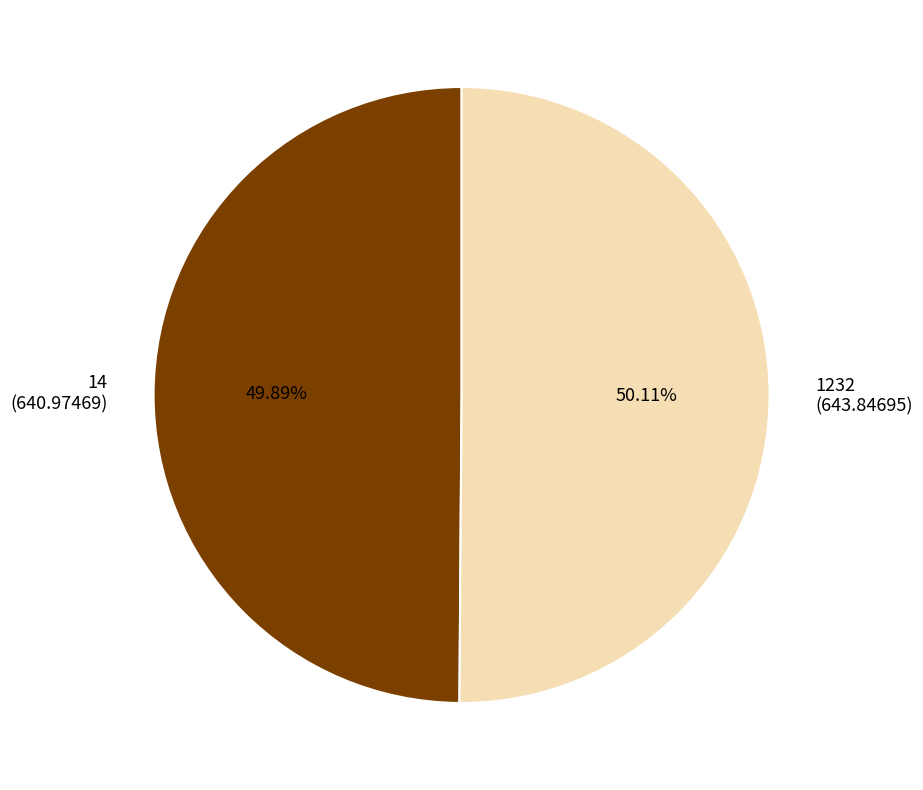

True or false: 1232 accounts for 56% of the total.

False